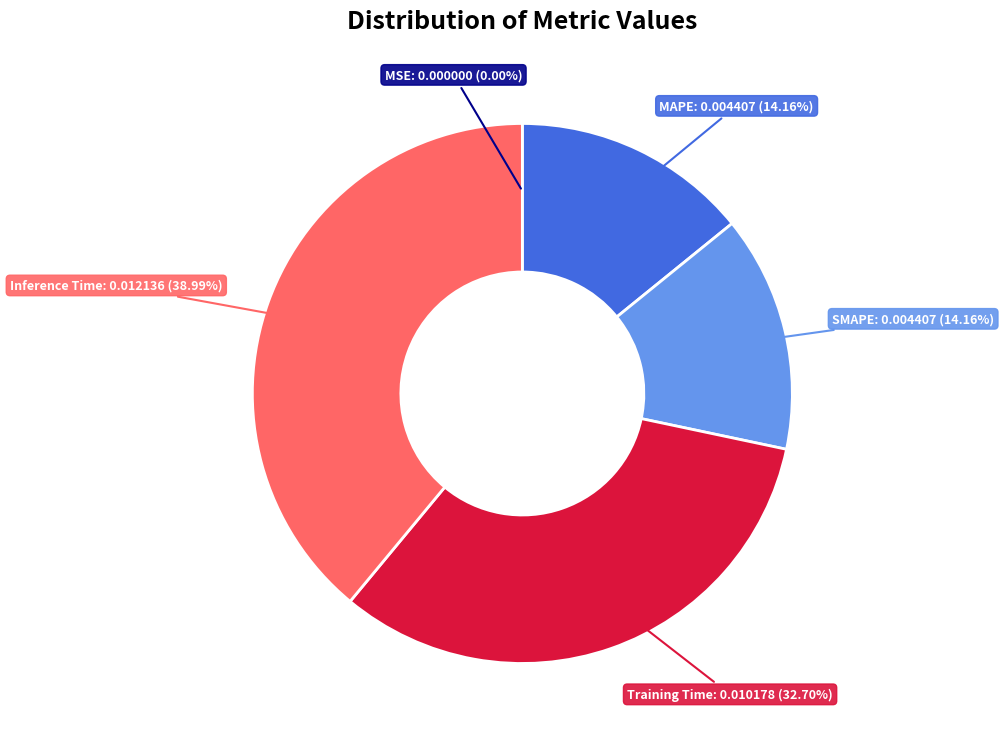

Does Training Time account for over 50% of the chart?

No